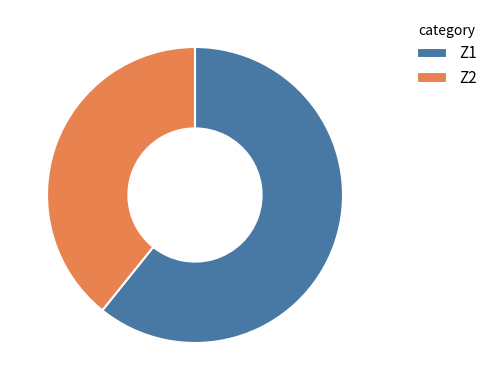

Count the number of slices in the pie.

2